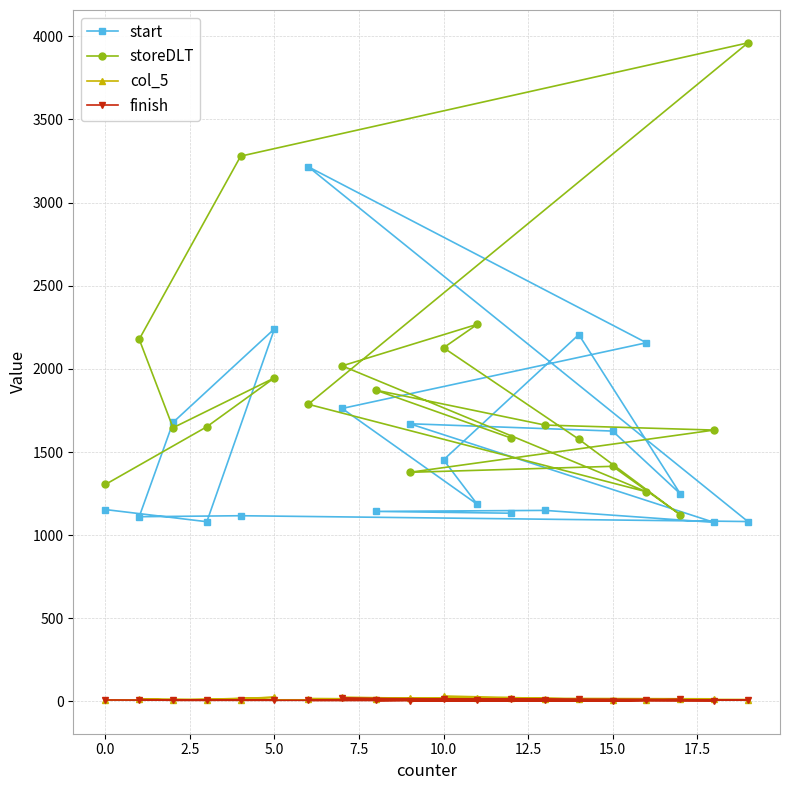

Which series has the largest total across all categories?

storeDLT